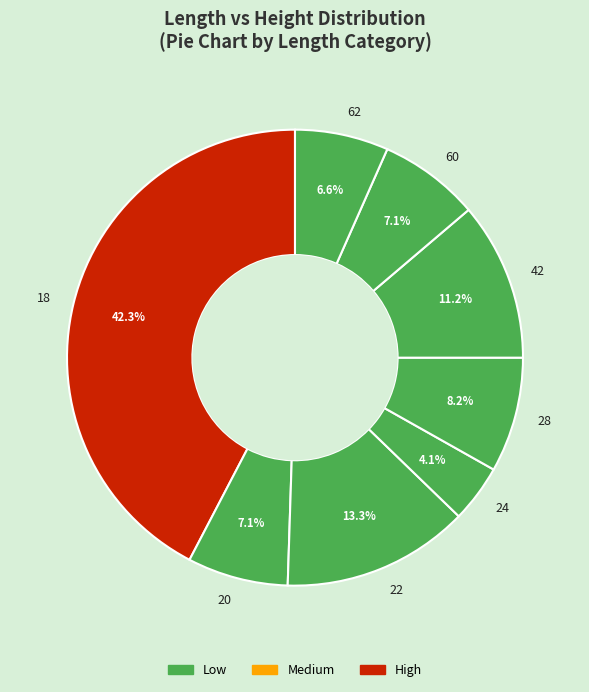

Approximately how many times larger is the value at 18 compared to 22?

3.2